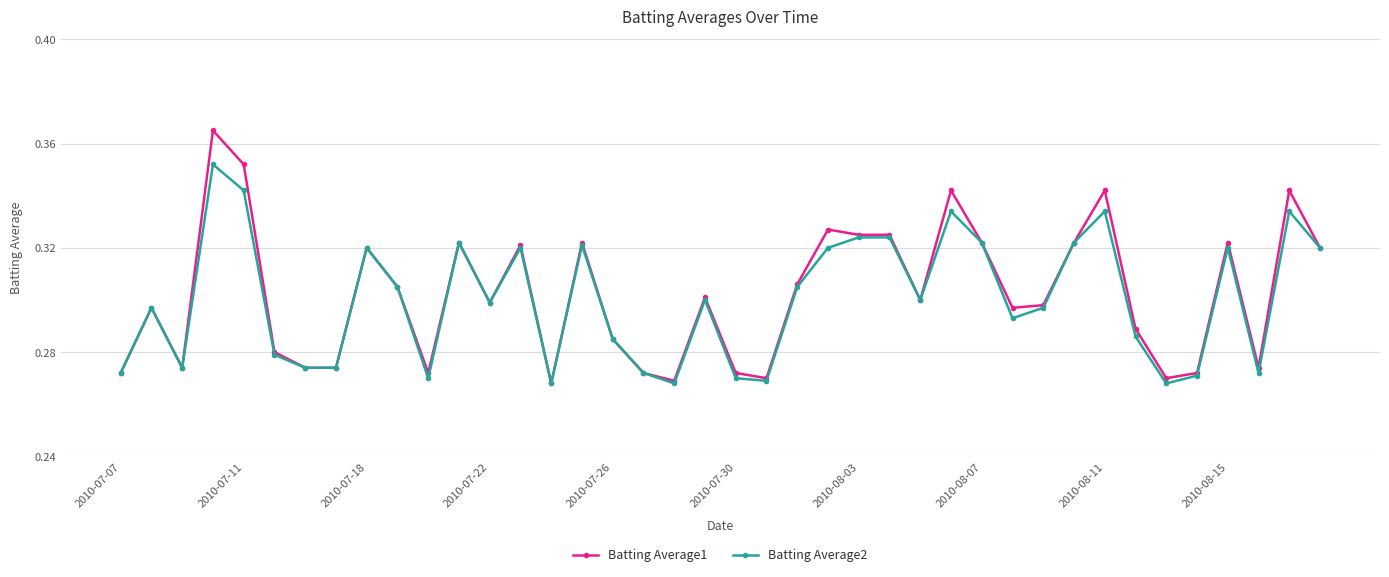

True or false: Batting Average1 has more than 2 interior local peaks.

True